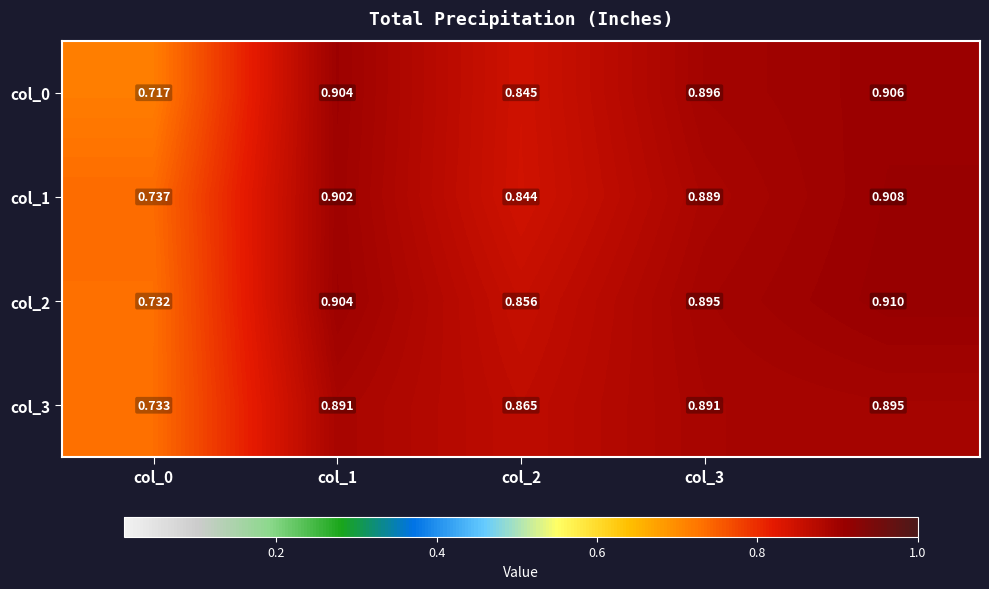

What is the minimum value shown in the chart?

0.7